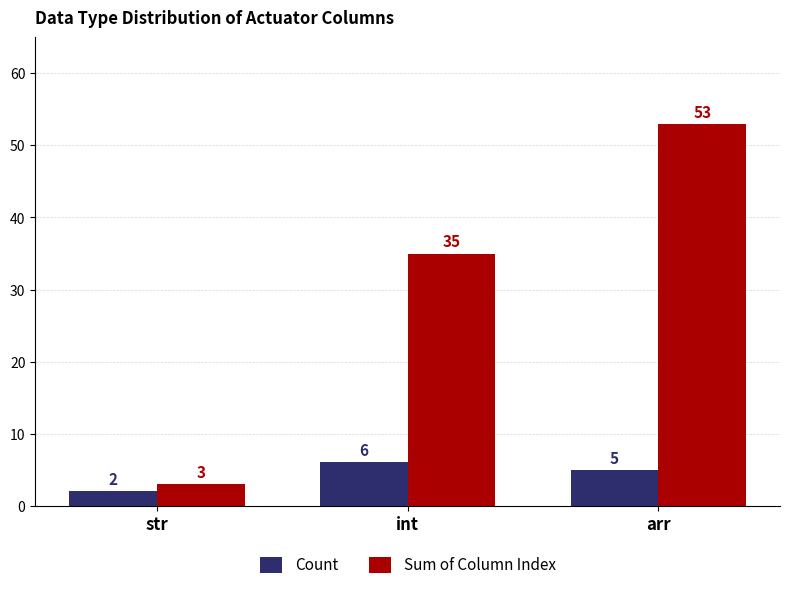

Is the value of Count at str greater than the value of Sum of Column Index at str?

No